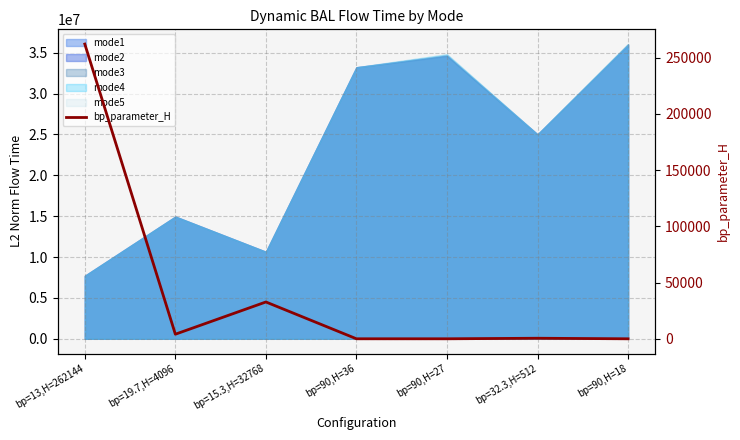

Does the chart display data point markers on the line(s)?

No